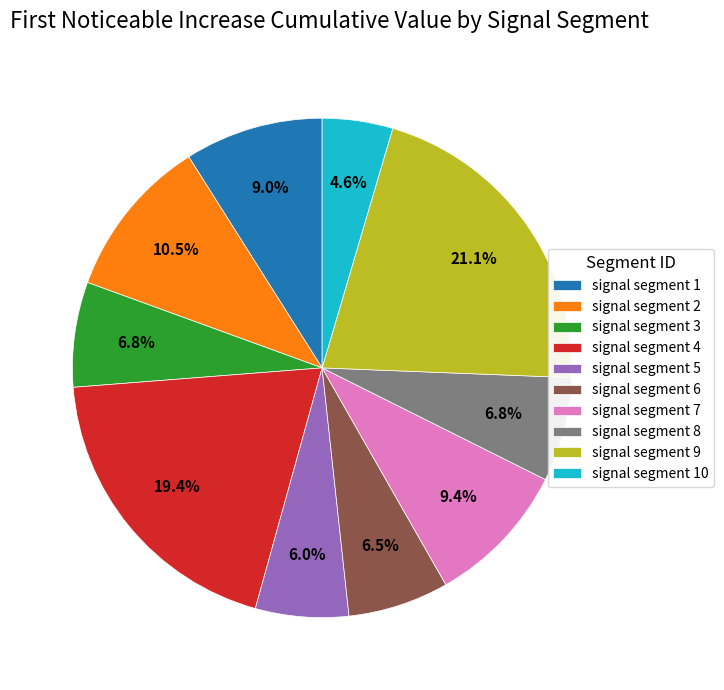

Between signal segment 10 and signal segment 1, which is larger?

signal segment 1